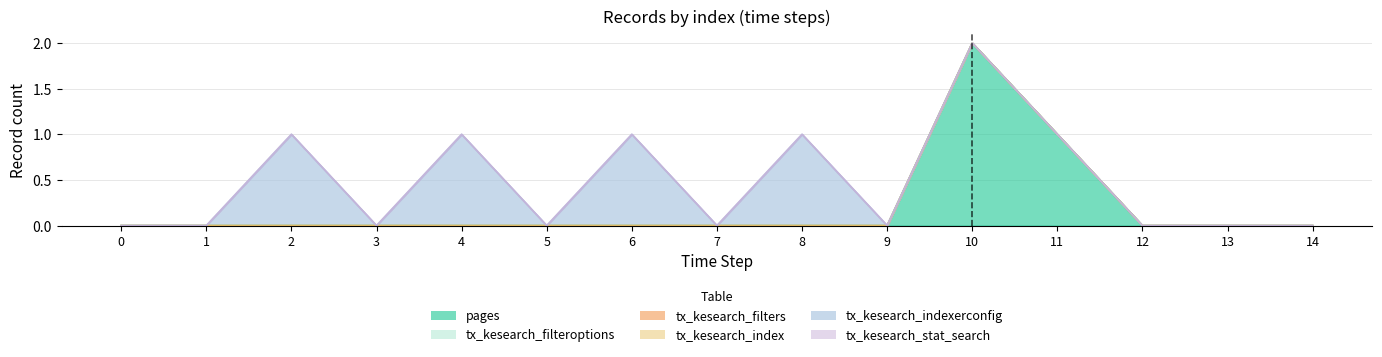

Where is pages nearest to the value 1?

11